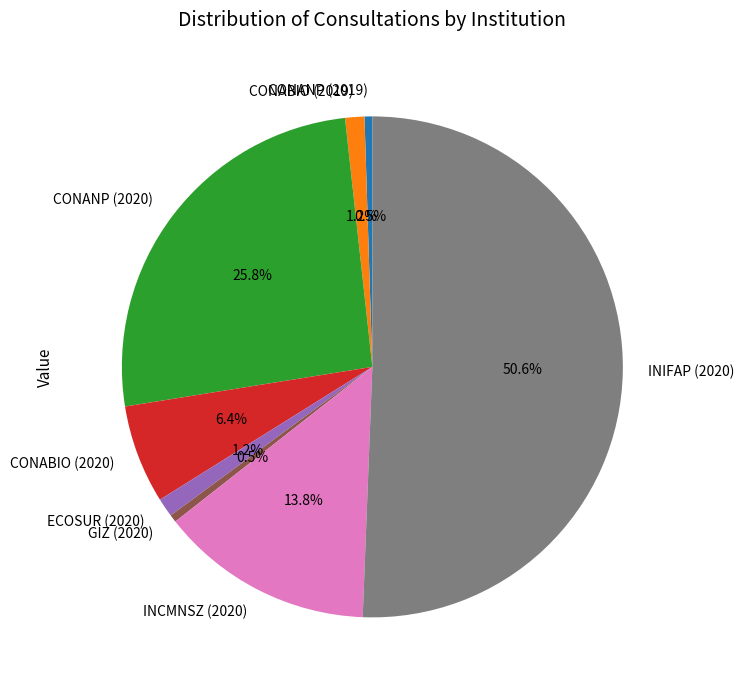

Which category has the biggest portion of the pie?

INIFAP (2020)